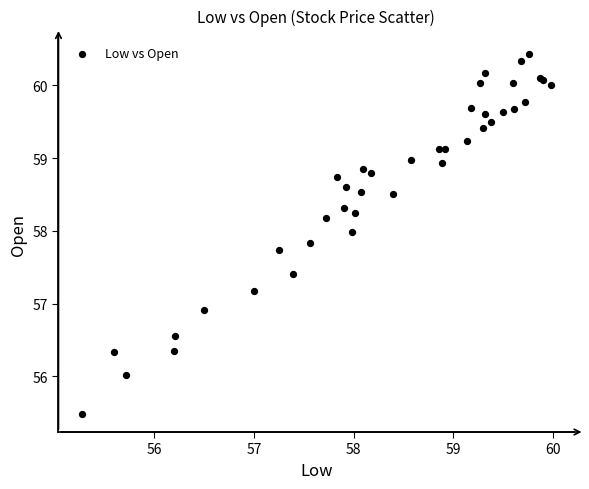

What Y value in the scatter plot is closest to 57?

56.9